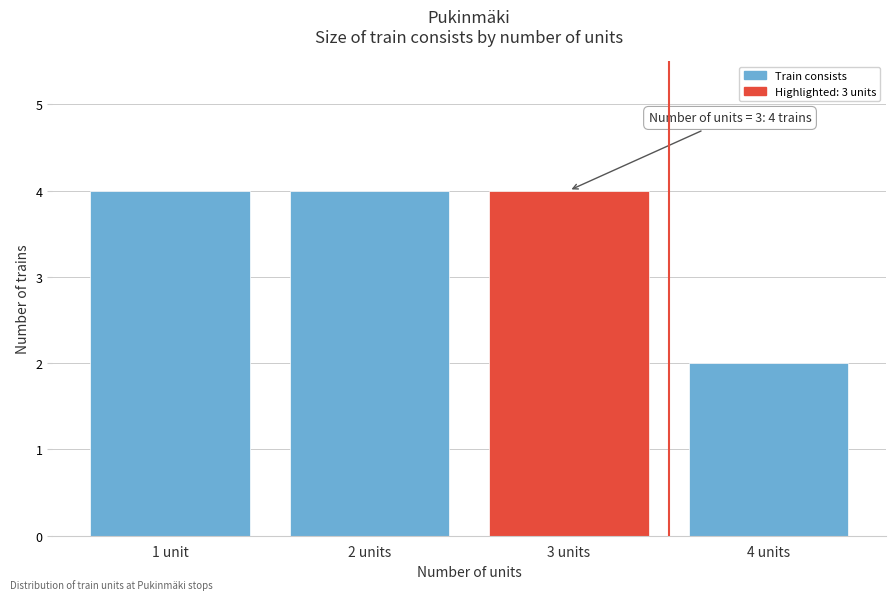

Reading left to right, extract all data points from this chart.

1 unit=4	2 units=4	3 units=4	4 units=2